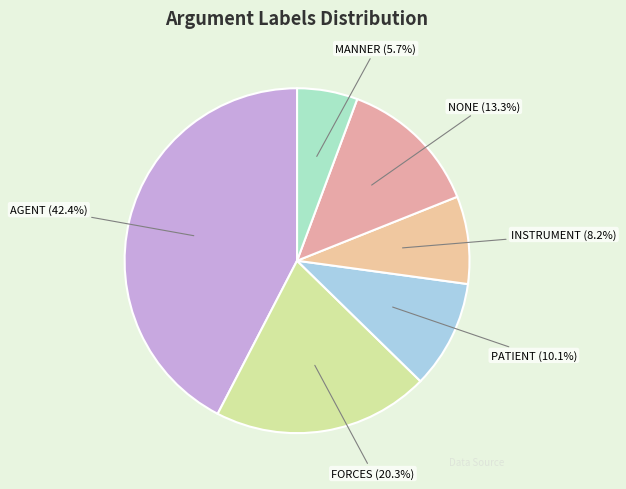

To the nearest percent, what portion does FORCES represent?

20%